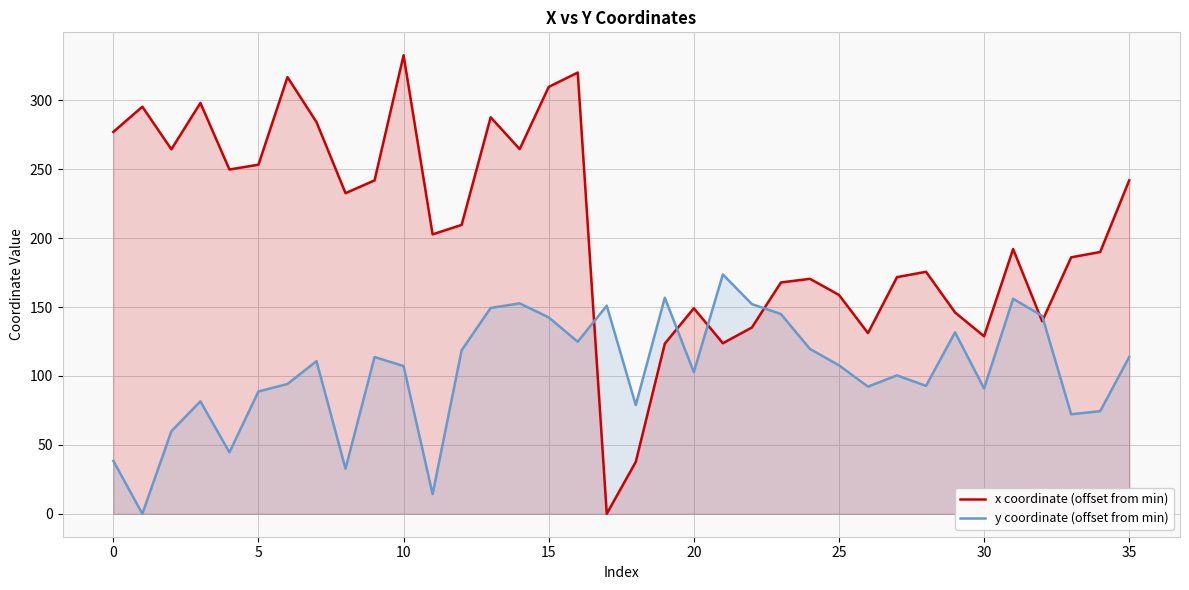

What is the greatest value displayed?

332.6